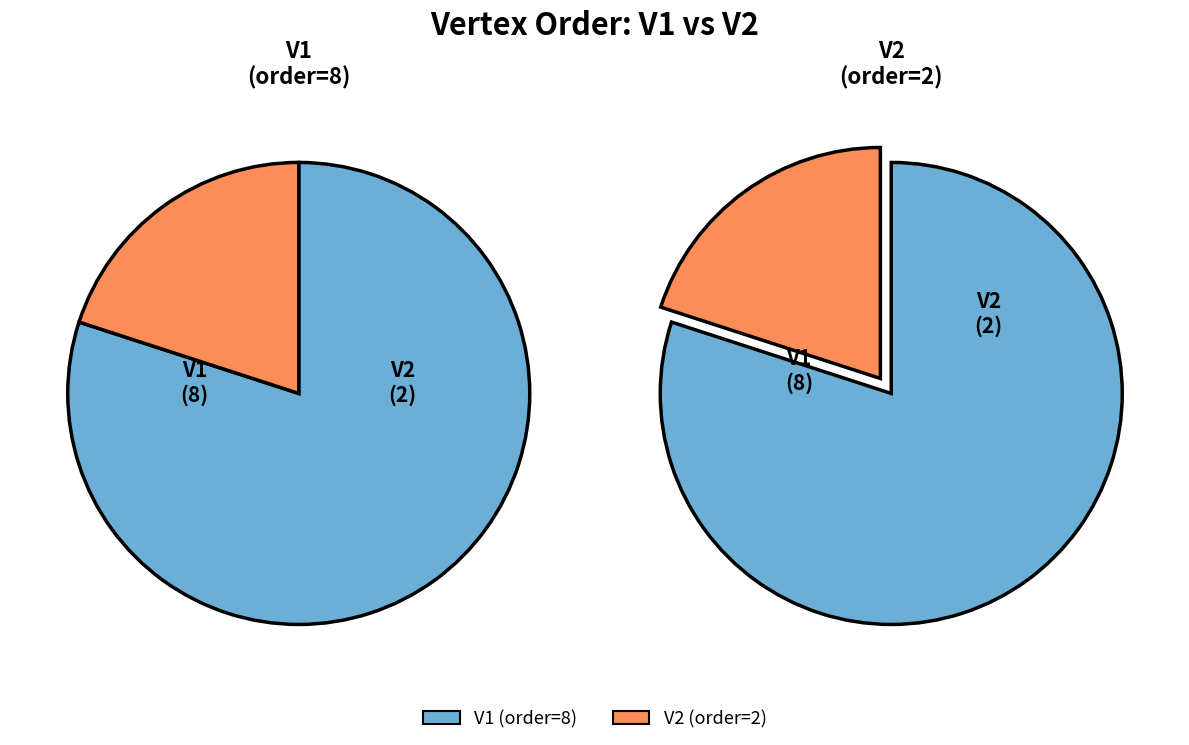

Rank the categories by value from highest to lowest.

V1, V2